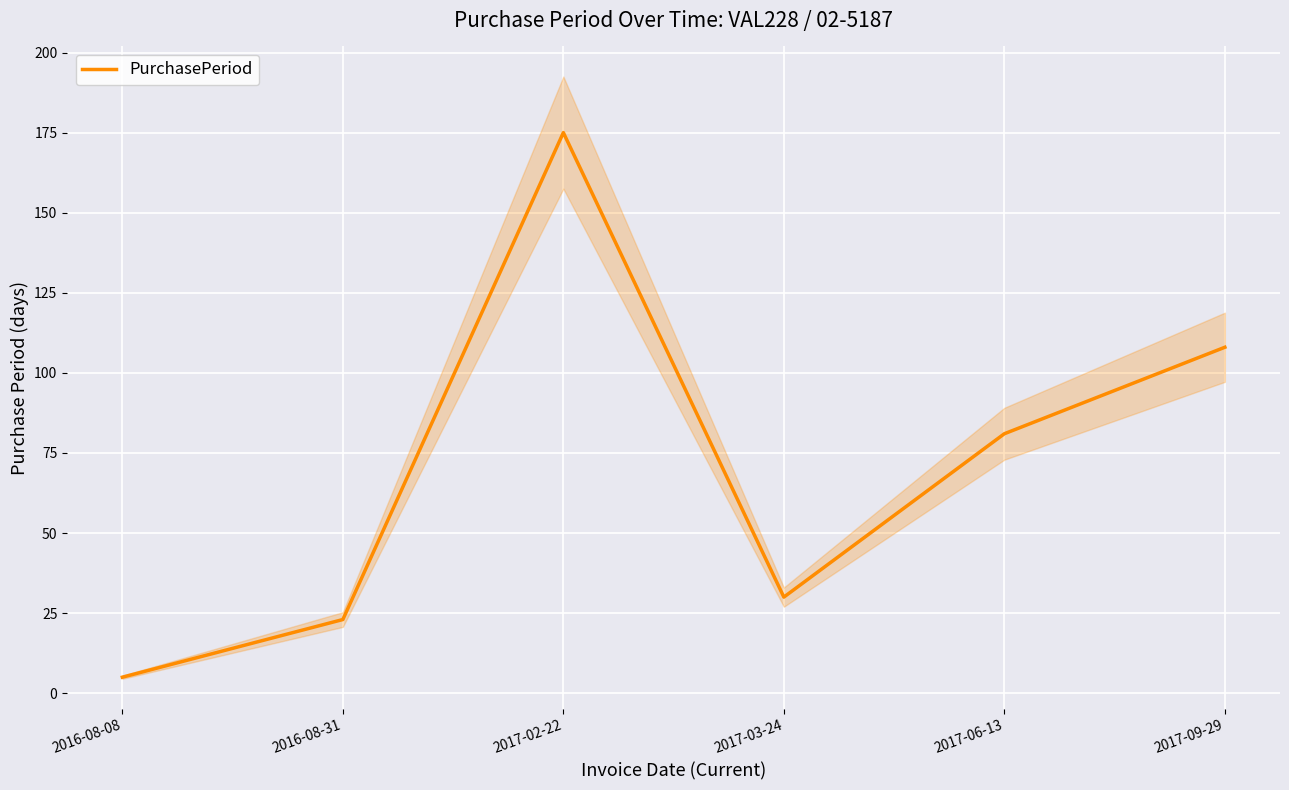

Reading right to left, what are all the values shown in this chart?

2017-09-29=108	2017-06-13=81	2017-03-24=30	2017-02-22=175	2016-08-31=23	2016-08-08=5